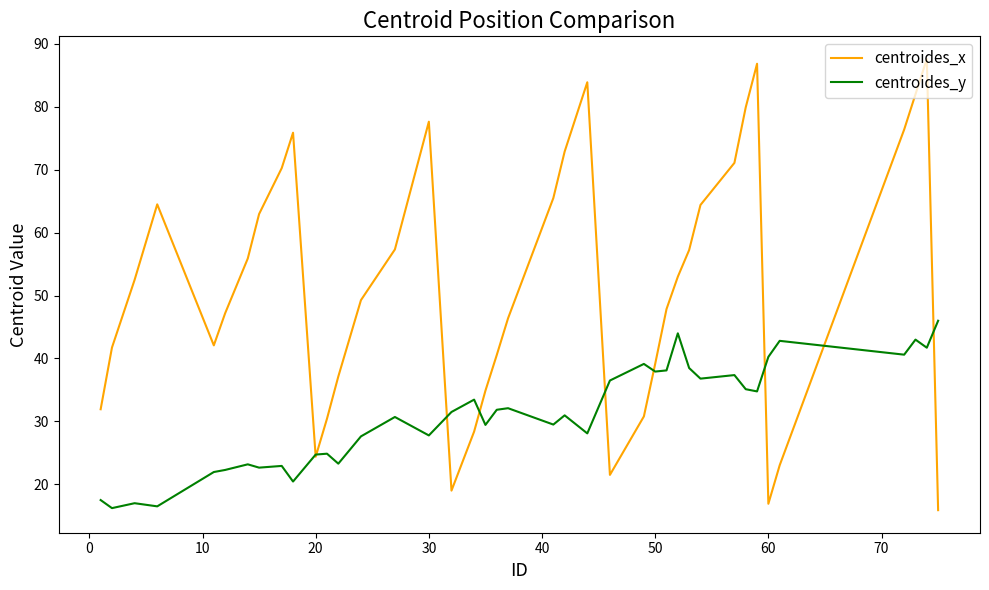

Does the chart have visible grid lines?

No